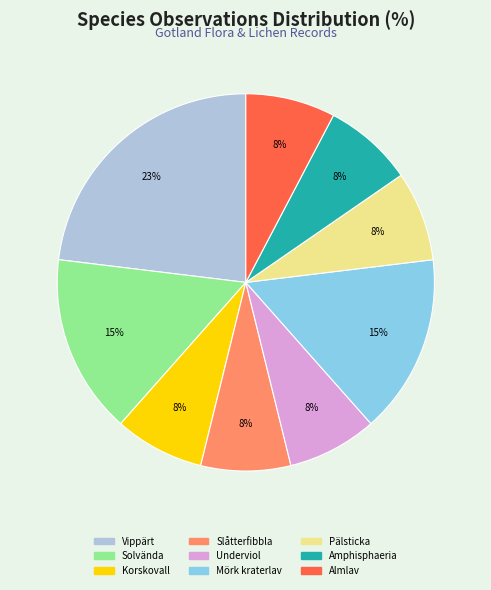

Is there a majority slice in this chart?

No